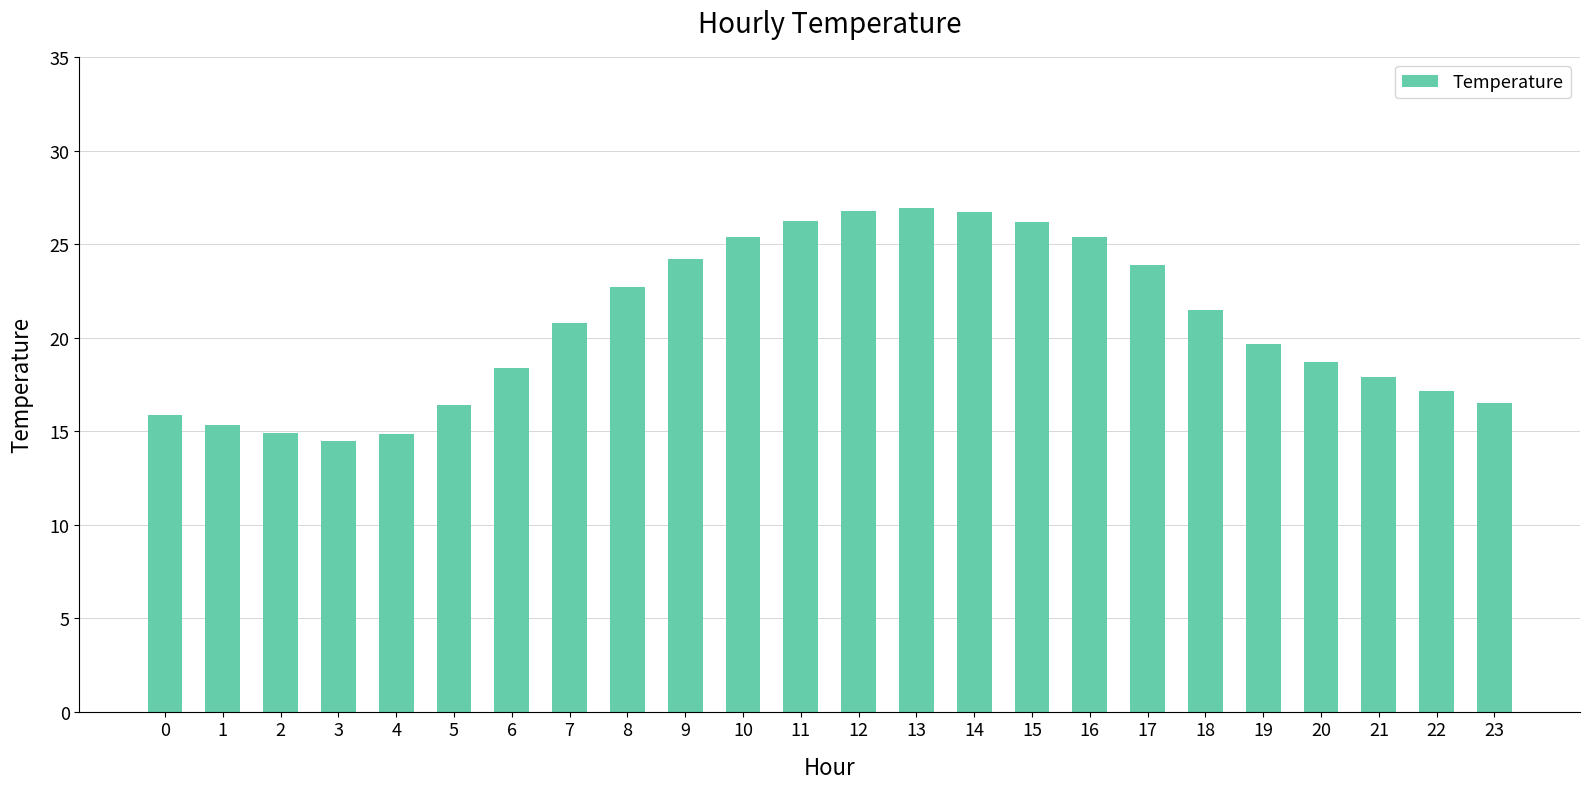

What is the average value?

20.7